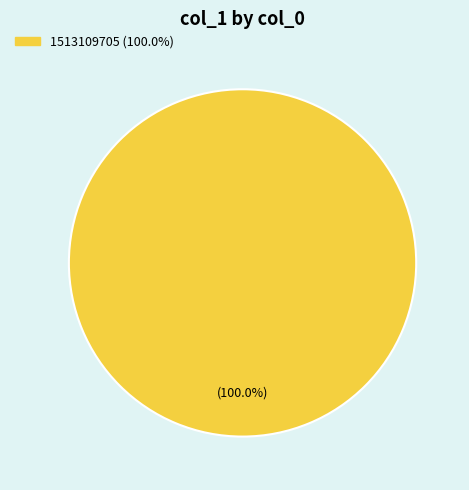

Does any single category account for the majority?

Yes